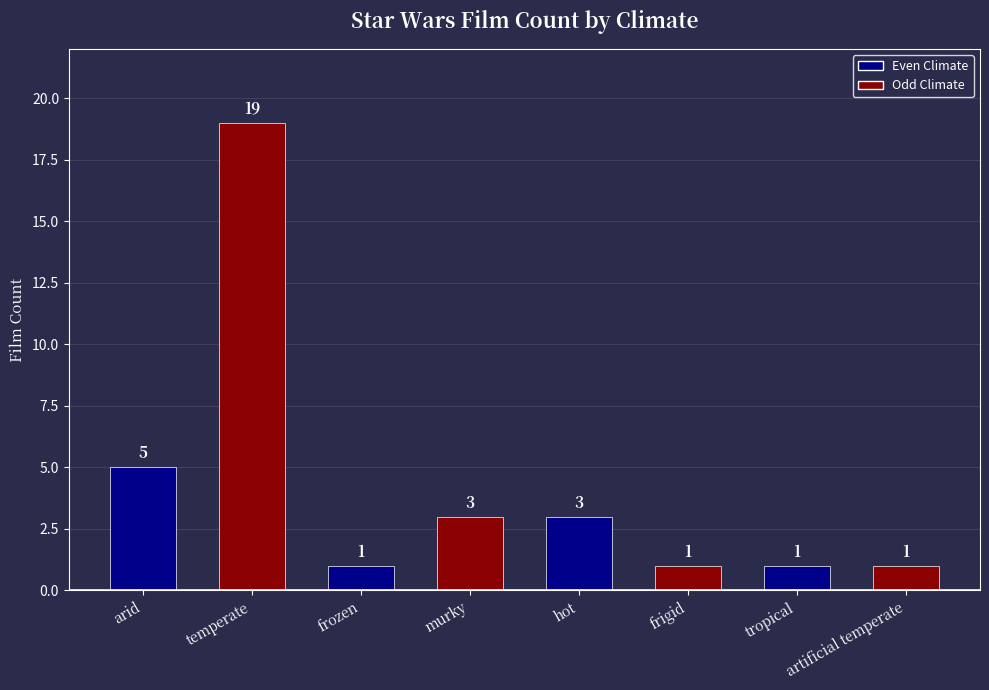

Reading left to right, transcribe all the data shown in this chart.

5	19	1	3	3	1	1	1